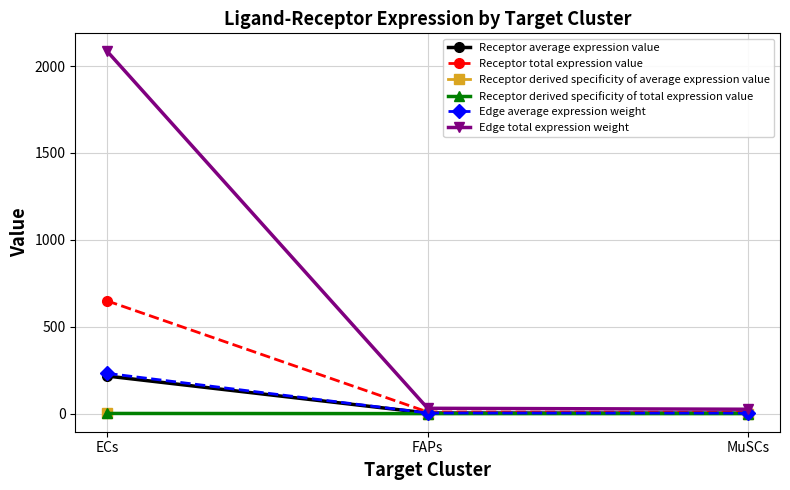

What is the value of the Edge total expression weight point at the 3rd from the left?

25.1